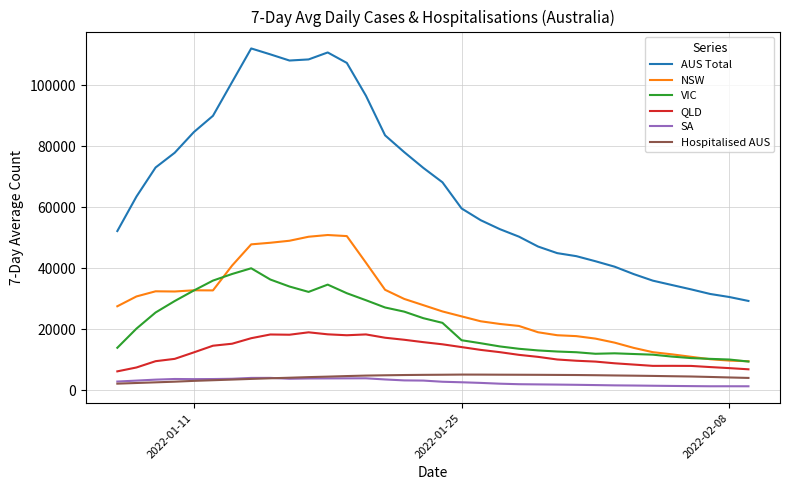

Which series has the largest range (max minus min)?

AUS Total